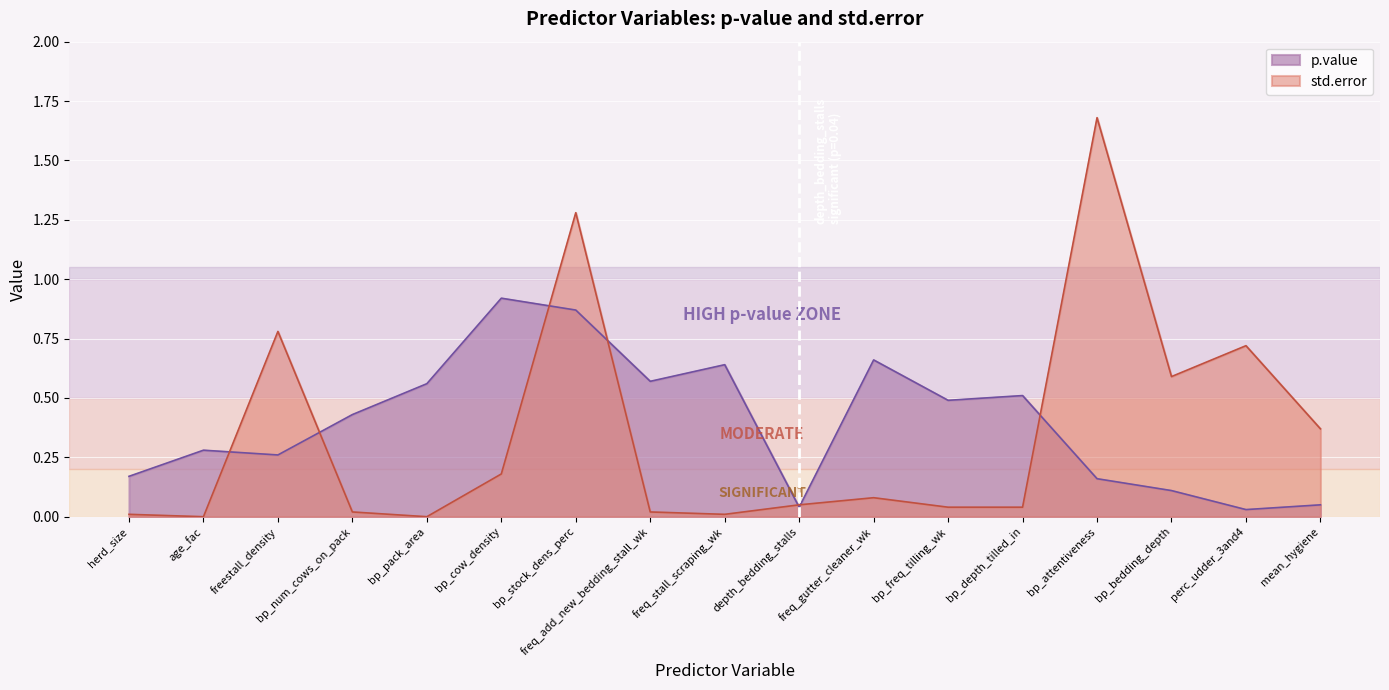

How many interior local valleys does the p.value series have?

5